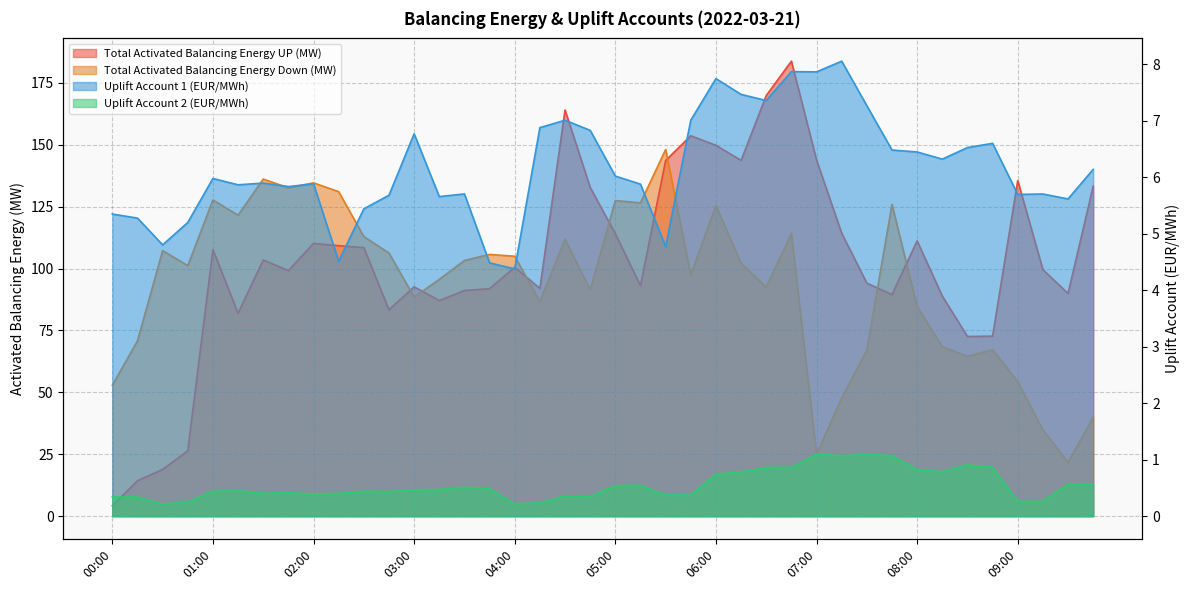

What is the value of the Uplift Account 2 (EUR/MWh) point at the 21st from the left?

0.5